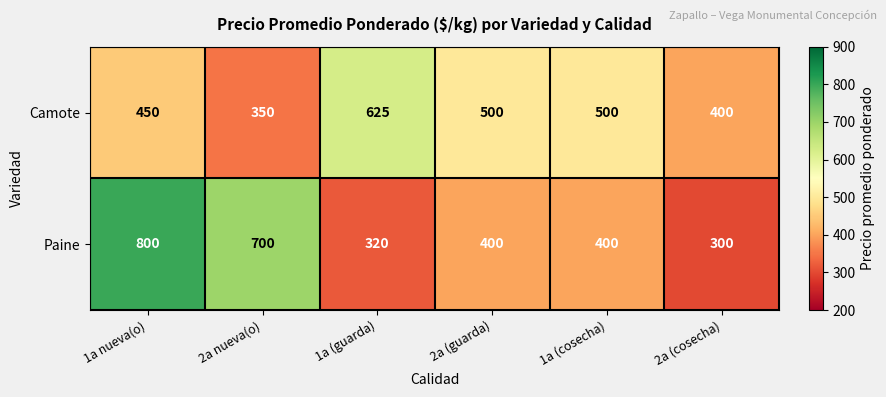

The value of Paine at 2a (cosecha) is 532. True or false?

False